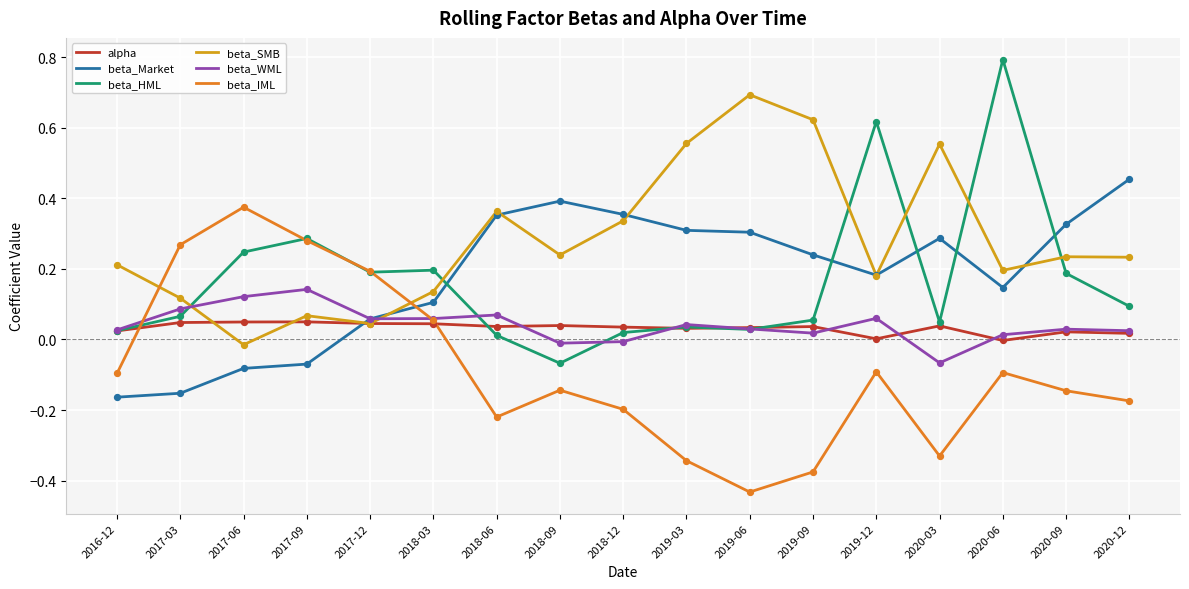

Between 2017-03 and 2019-09, which series saw the biggest shift?

beta_IML